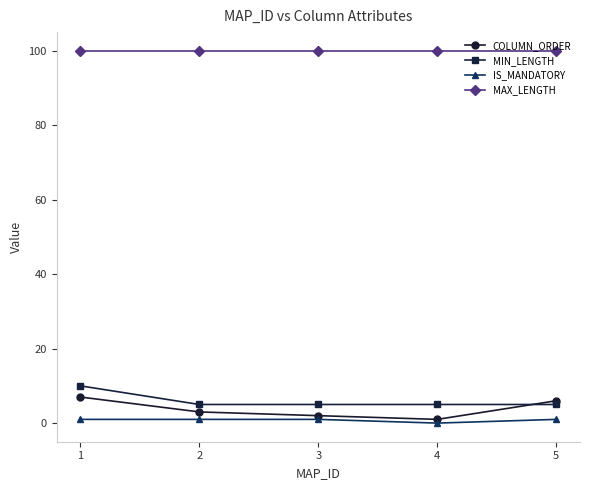

At which category is the sum across all series the highest?

1